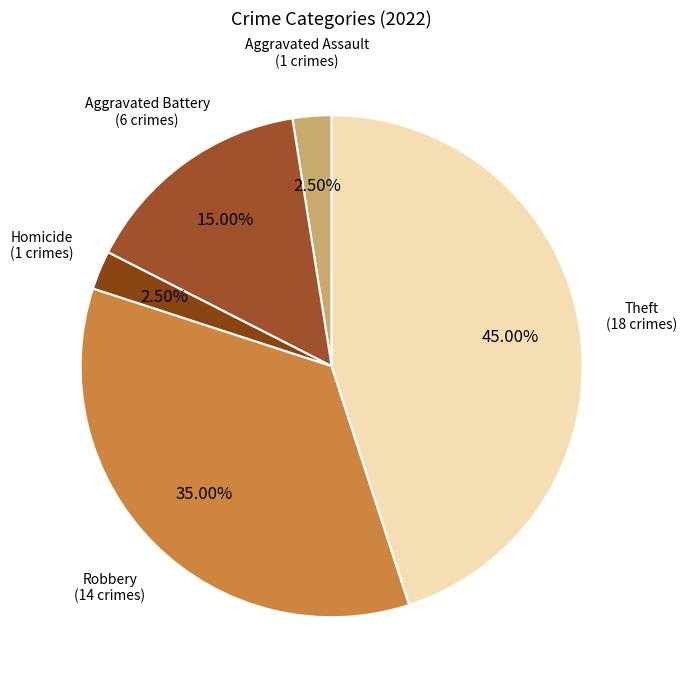

How many slices are in this pie chart?

5